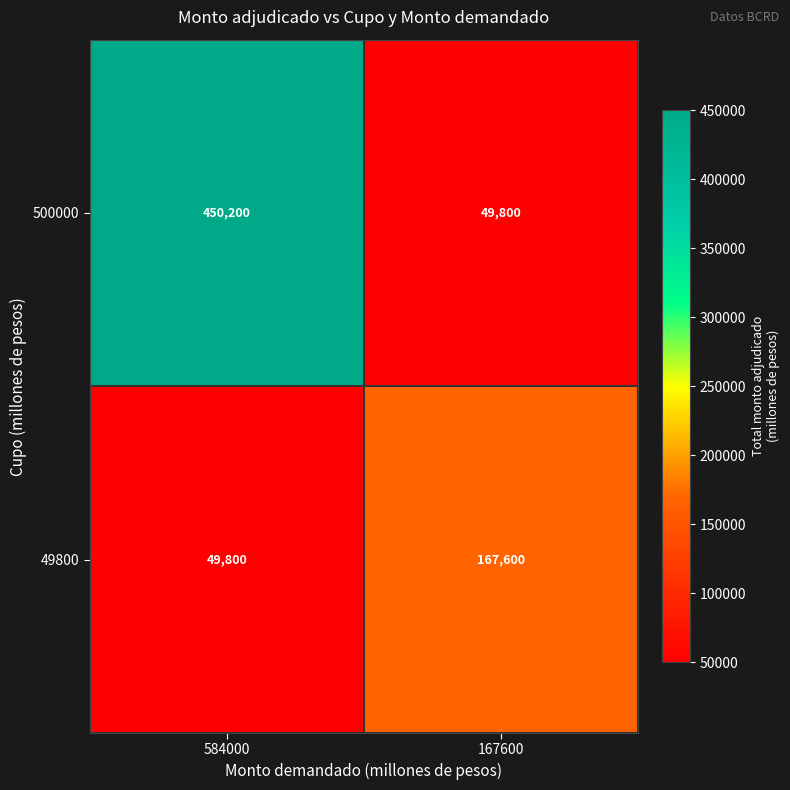

True or false: 49800 has a value of 78436 at 584000.

False